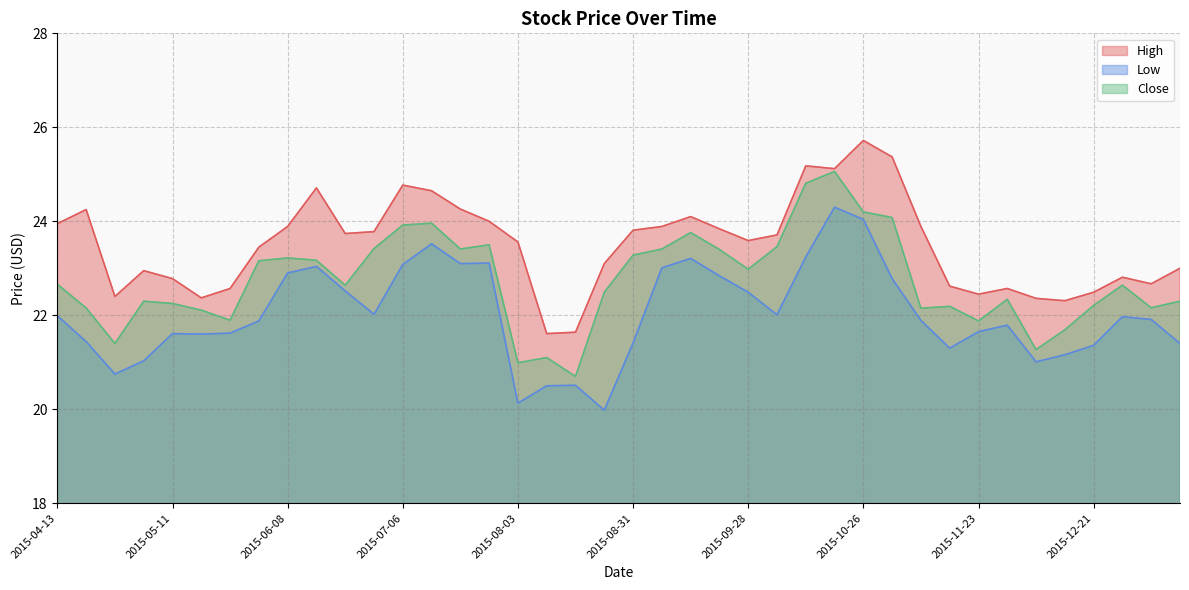

Between 2015-11-23 and 2015-06-08, which is larger?

2015-06-08